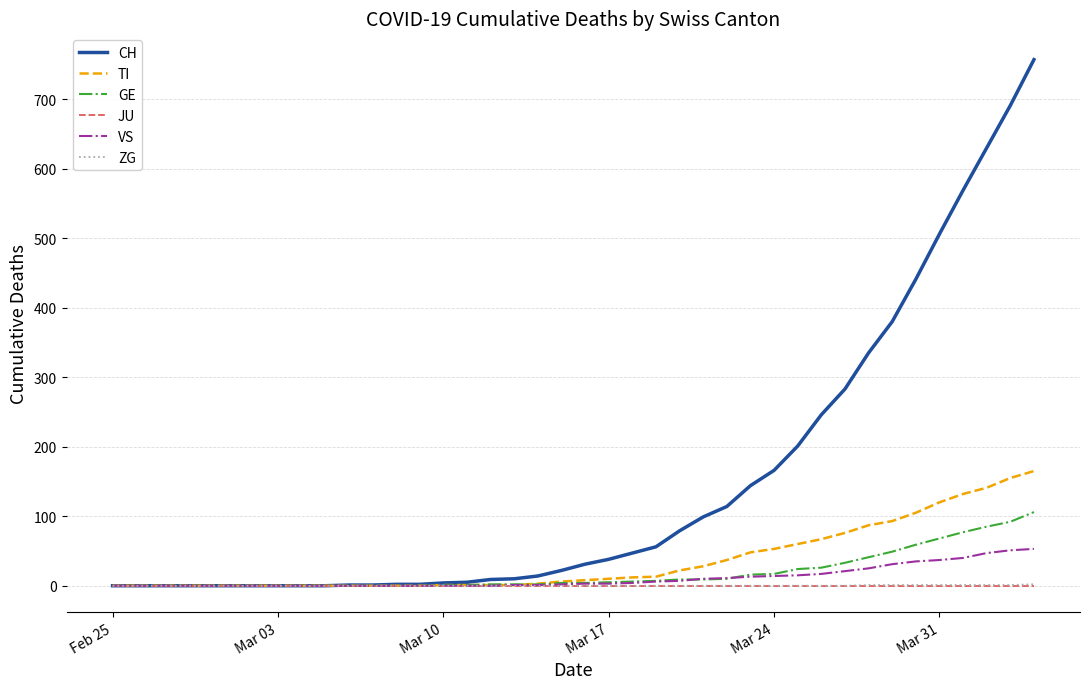

Which series has the widest spread of values?

CH